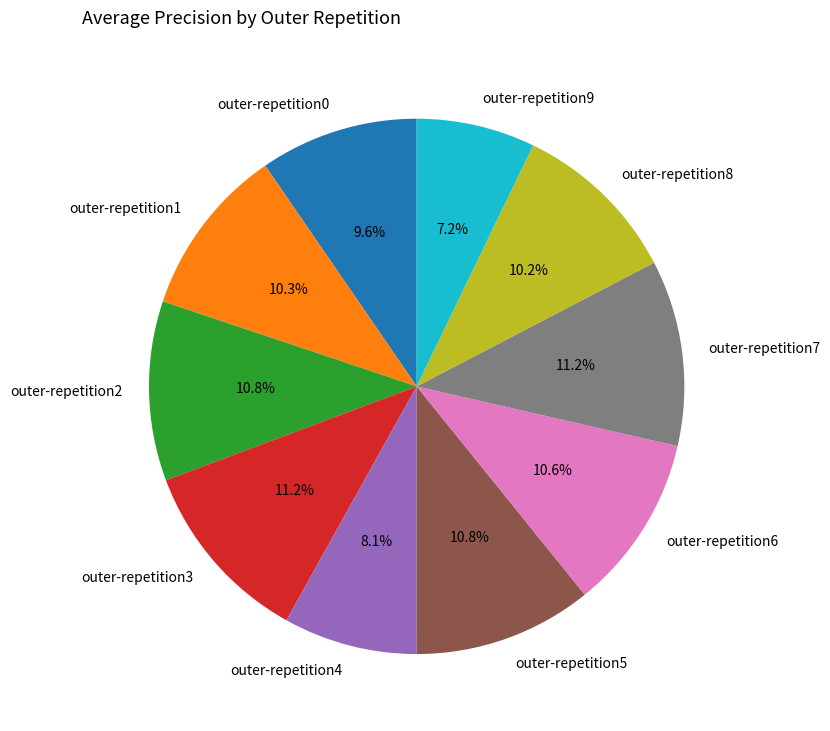

The outer-repetition4 slice represents 21% of the pie. True or false?

False